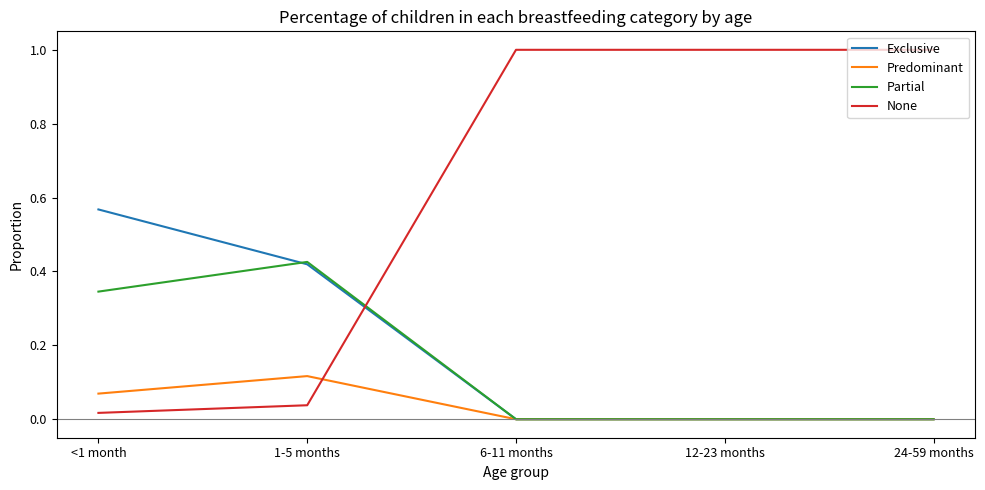

What are all the series names shown in the legend?

Exclusive, Predominant, Partial, None